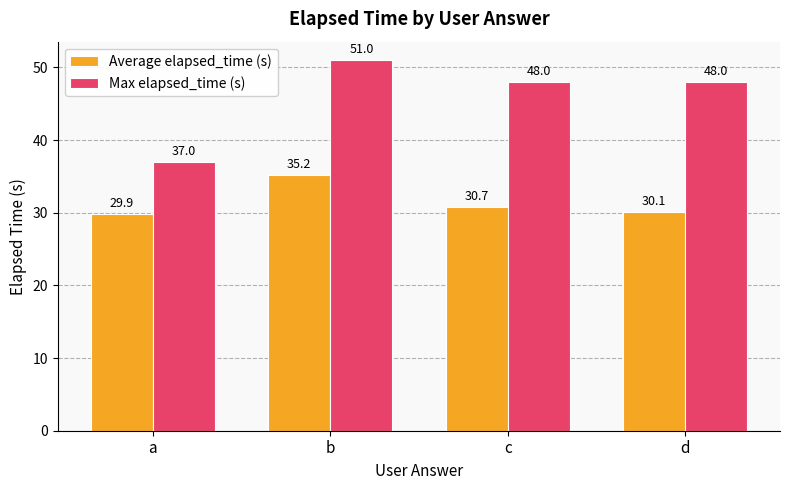

Count the Max elapsed_time (s) values in the range 48 to 51.

3